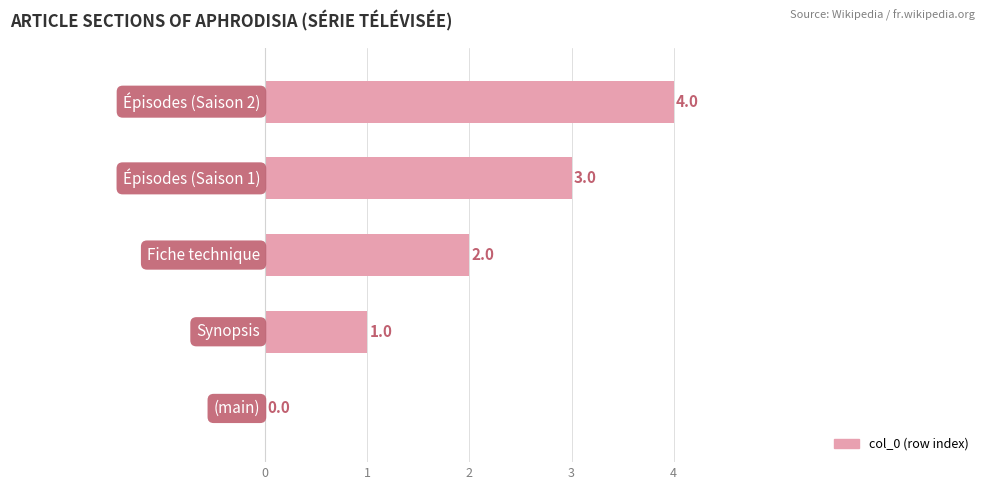

What is the maximum value shown in the chart?

4